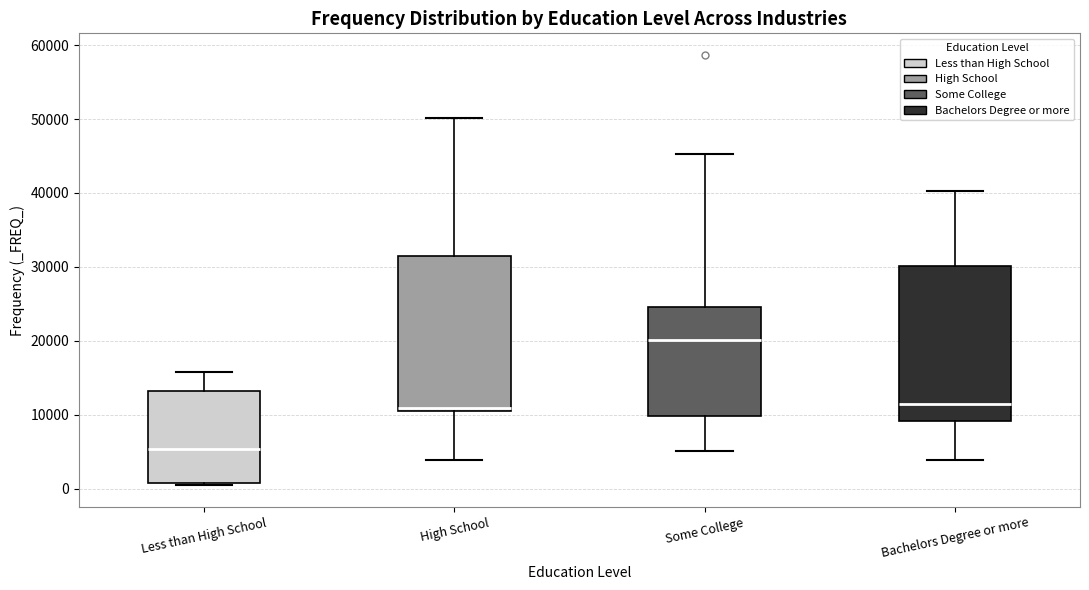

Which box has the lowest median line?

Less than High School